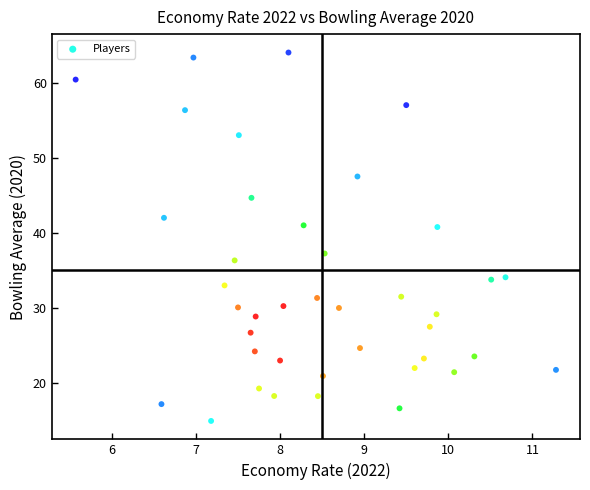

What is the range of Y values (max minus min)?

49.0